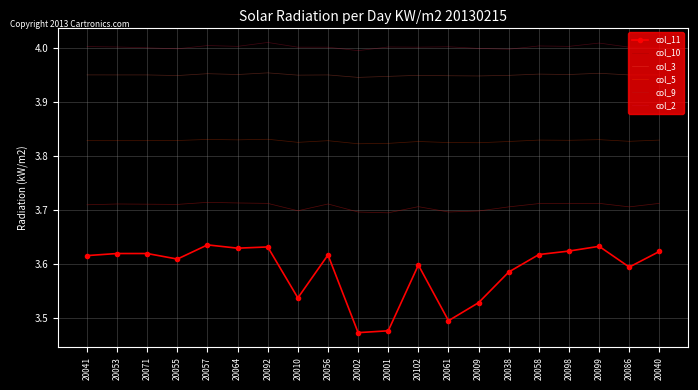

True or false: col_10 and col_2 intersect in this chart.

False